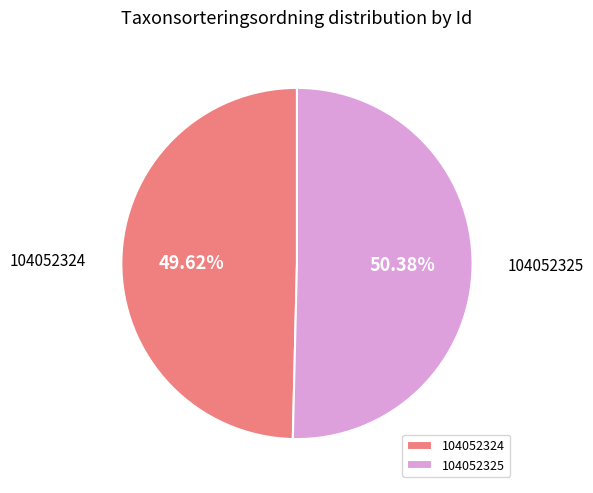

Does any single category account for the majority?

Yes